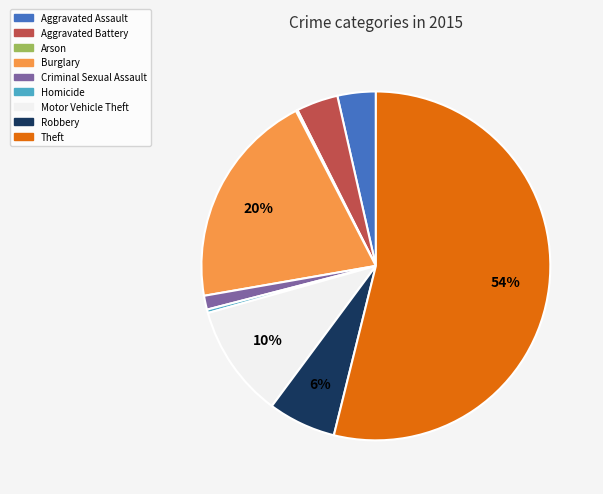

Does Theft represent more than half of the total?

Yes